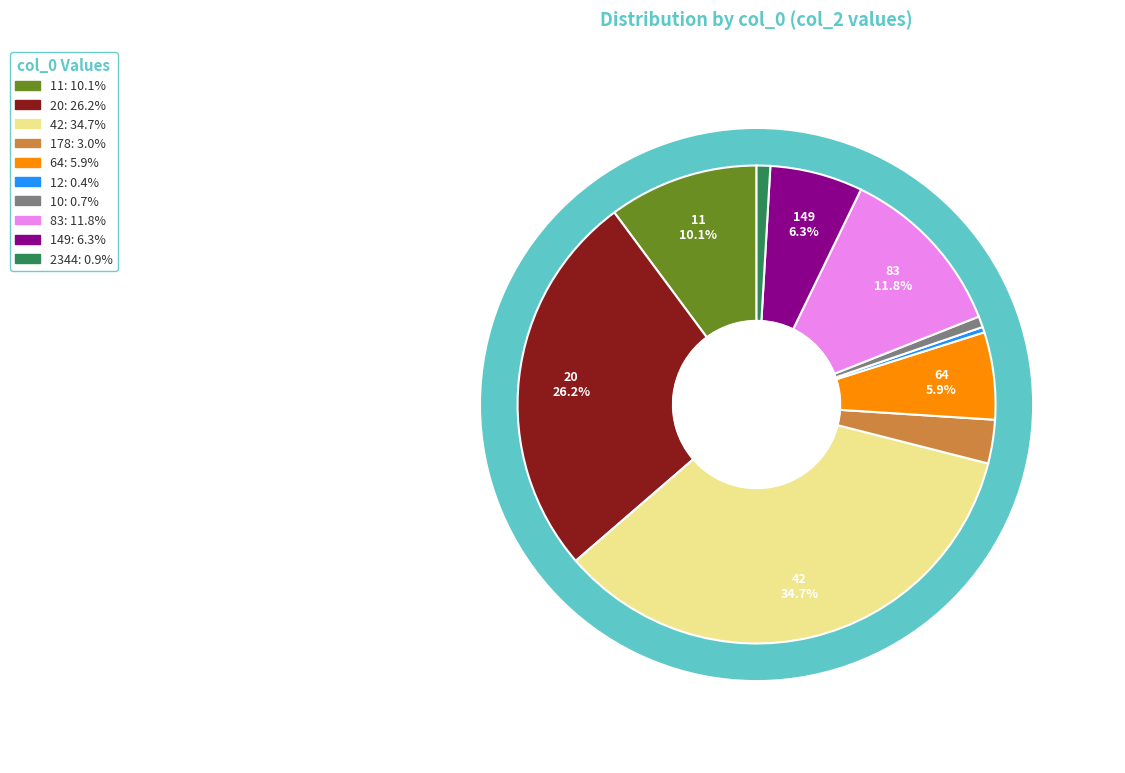

To the nearest percent, what is the combined percentage of 20 and 149?

32%